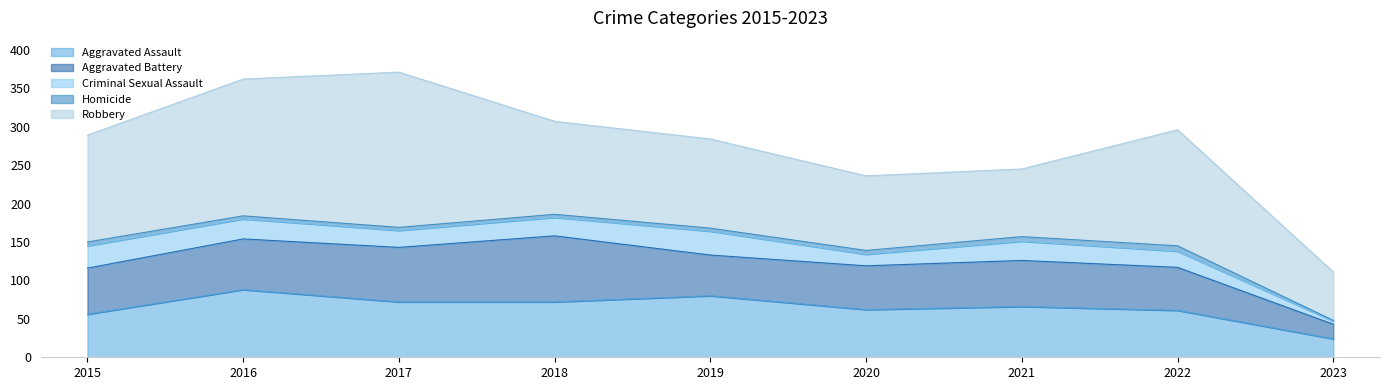

In Criminal Sexual Assault, how many points are higher than both neighbors (excluding endpoints)?

2